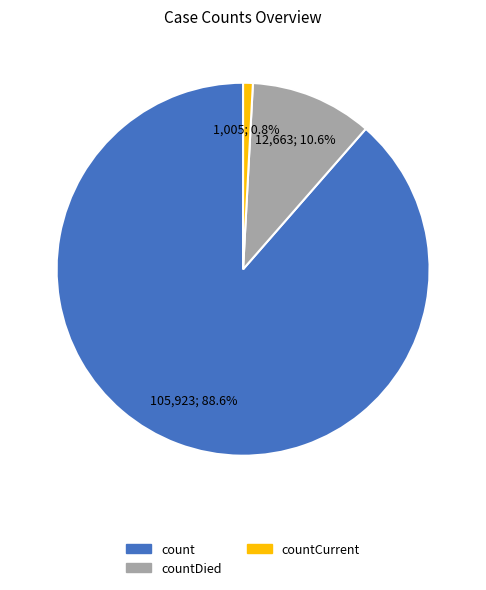

What percentage do countDied and count together represent?

99.2%